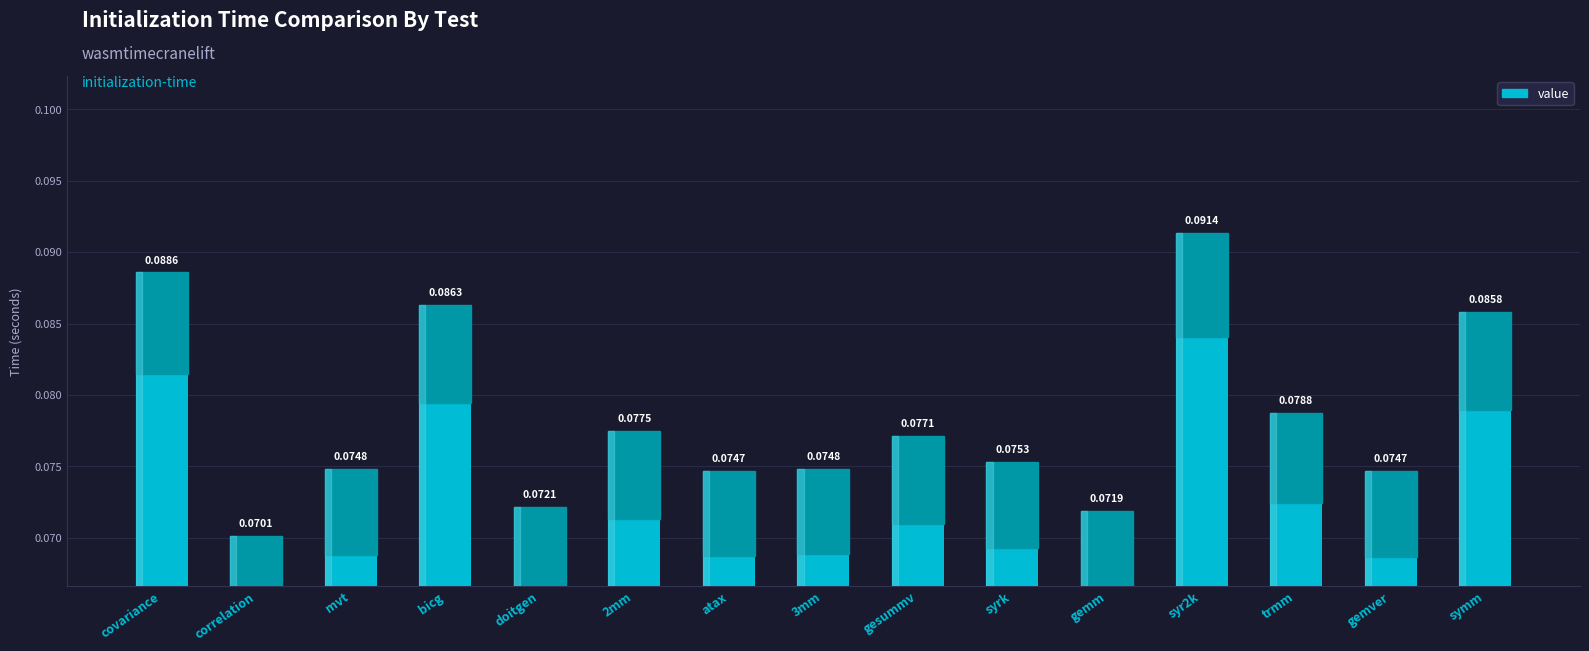

Which has a higher value, gemver or trmm?

trmm